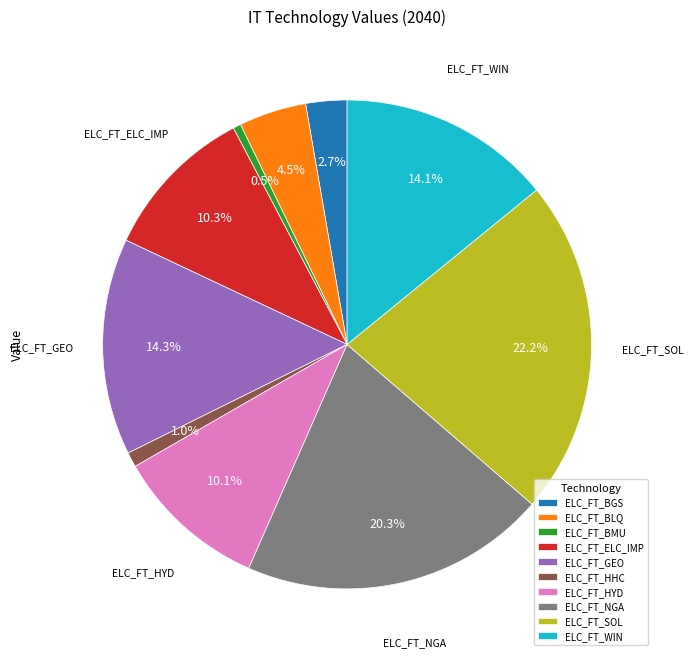

Which category has the biggest portion of the pie?

ELC_FT_SOL